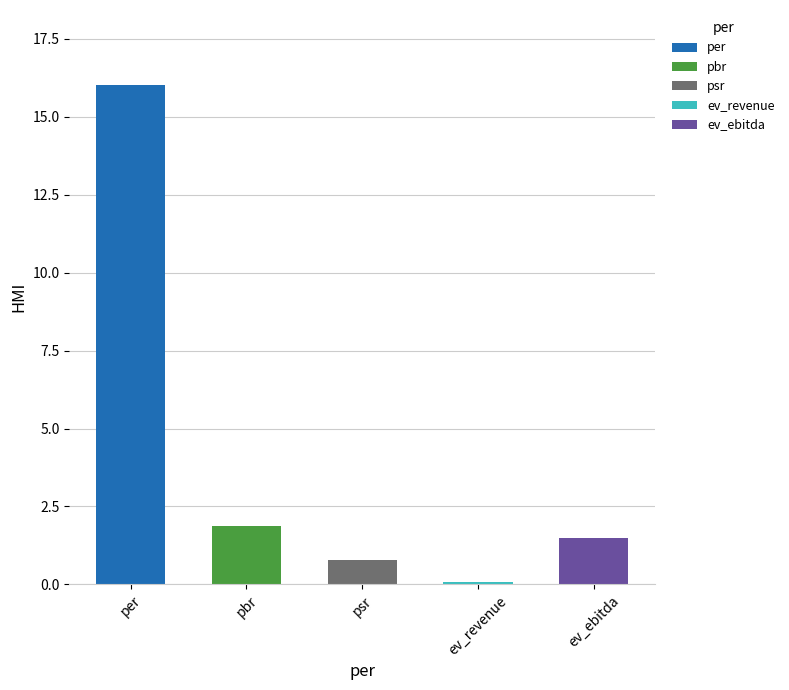

What is the label of the 4th bar from the right?

pbr